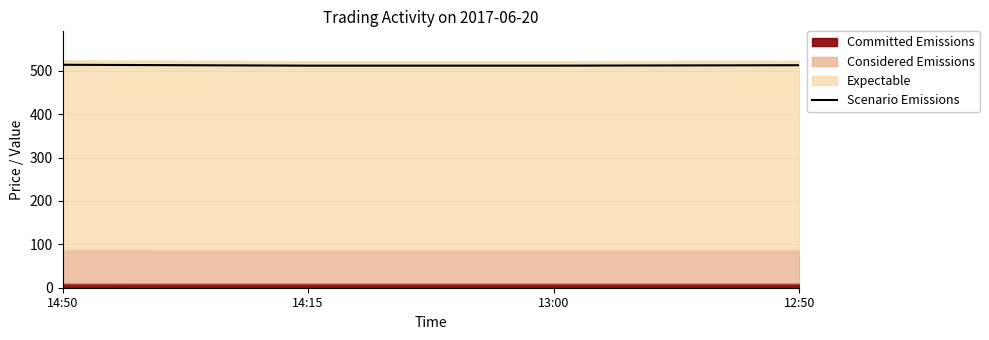

Count the number of values greater than 513.

1